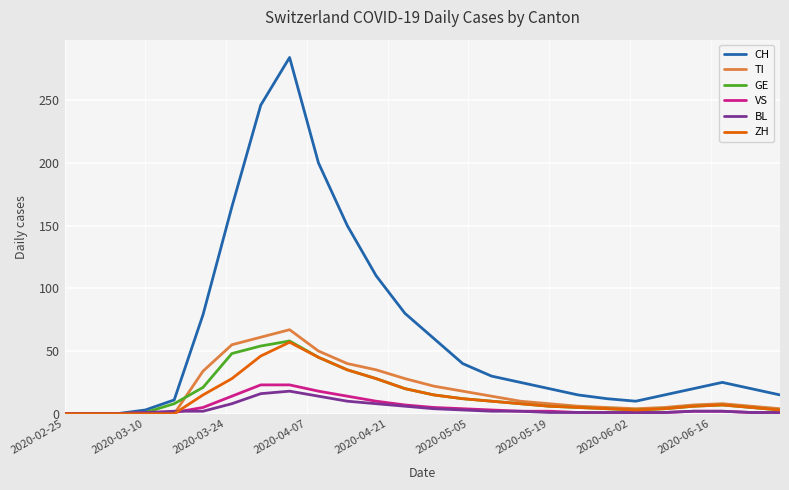

Which series has the largest range (max minus min)?

CH